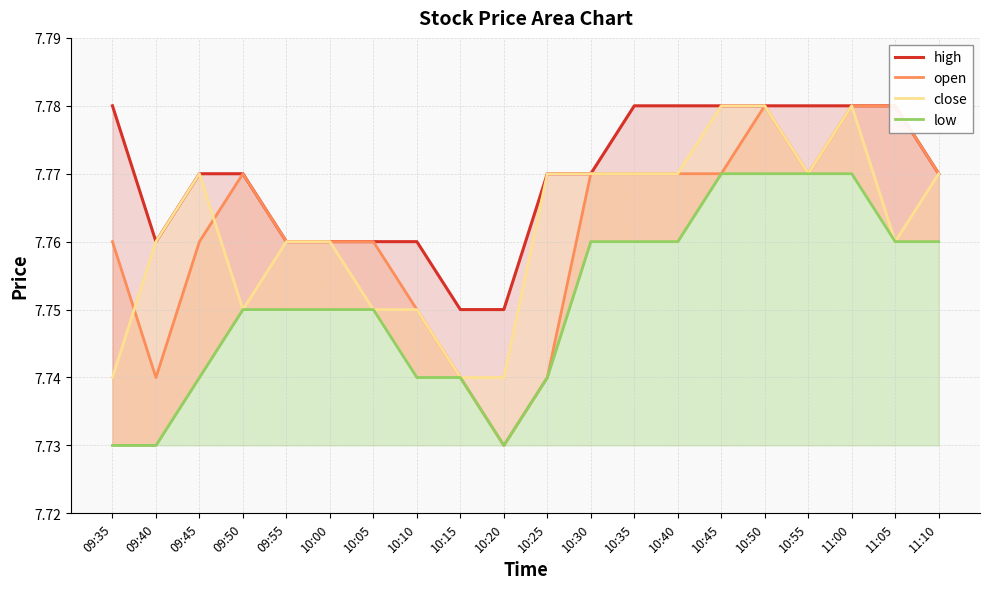

List the series in order of their peak value, lowest first.

low, high, open, close